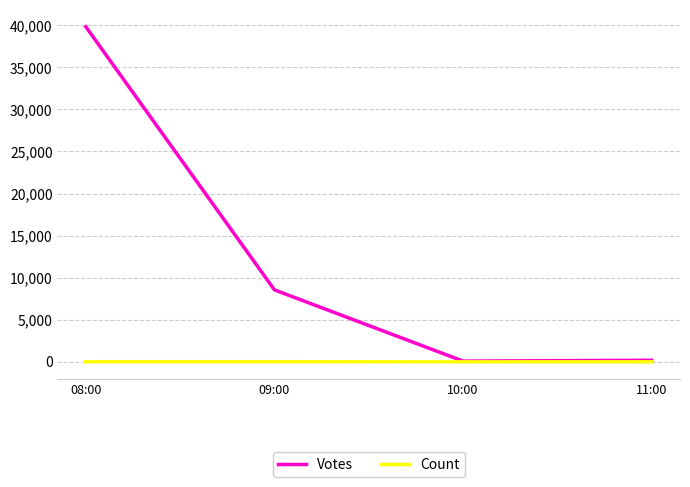

List the series in order of their peak value, highest first.

Votes, Count